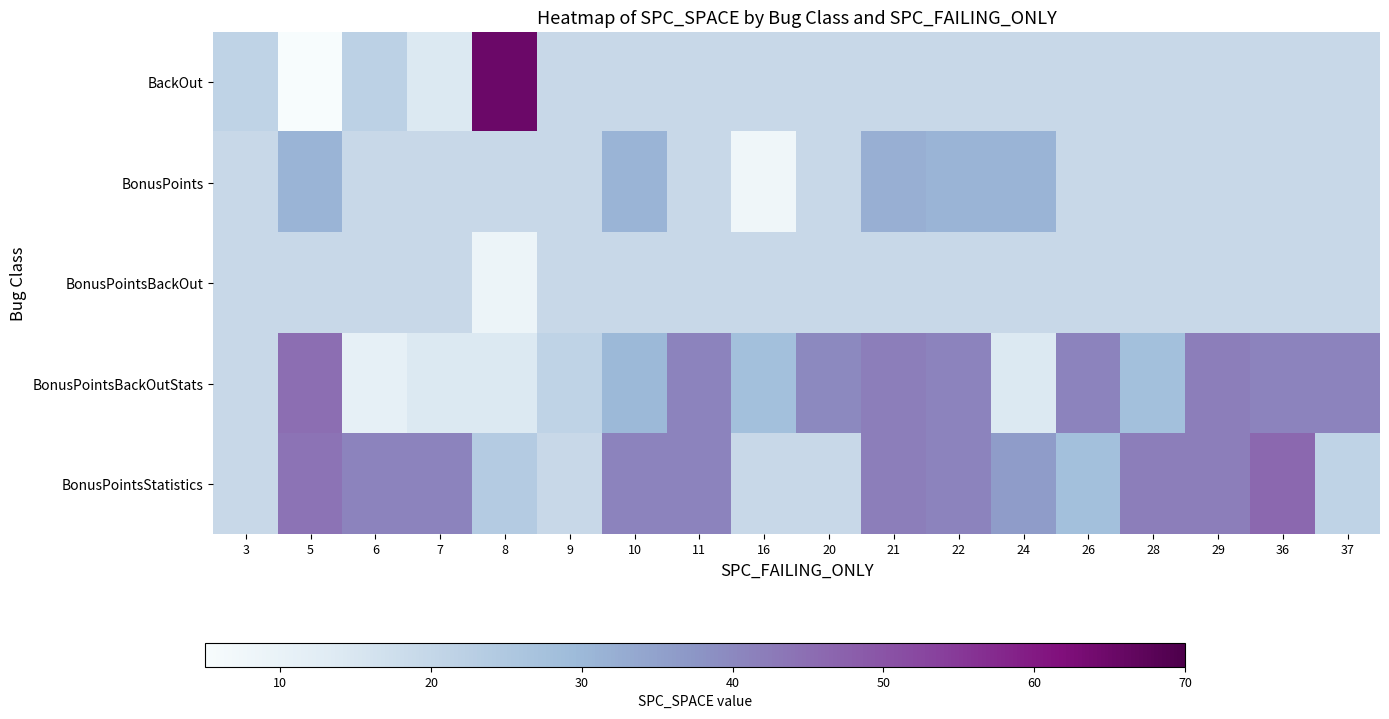

The BonusPointsBackOutStats series shows 30.0 at 10. True or false?

True